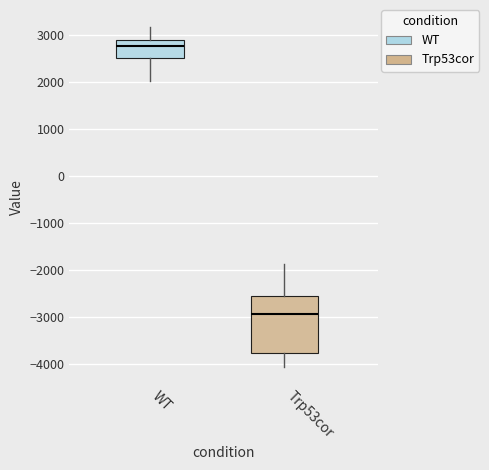

Which box is the tallest, from its lower edge to its upper edge?

Trp53cor